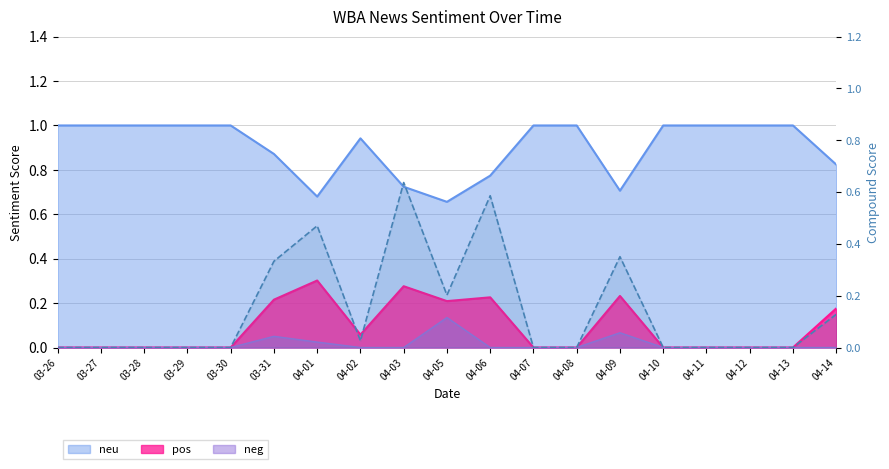

Which category has the lowest value across all series?

03-26